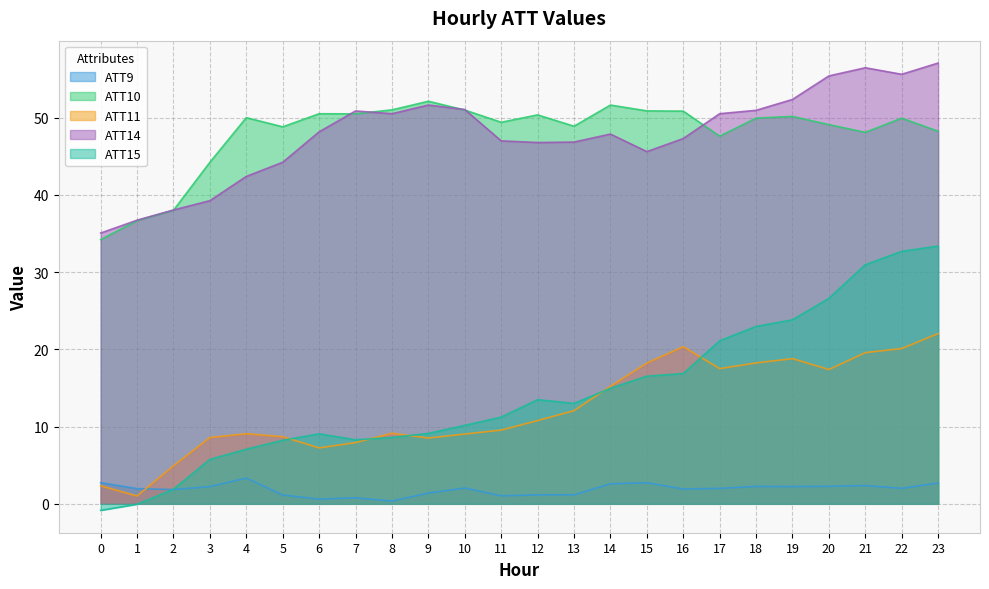

List the labels in order of ATT9 value, largest first.

4, 0, 15, 23, 14, 21, 20, 18, 19, 3, 10, 22, 17, 1, 16, 2, 9, 13, 12, 5, 11, 7, 6, 8